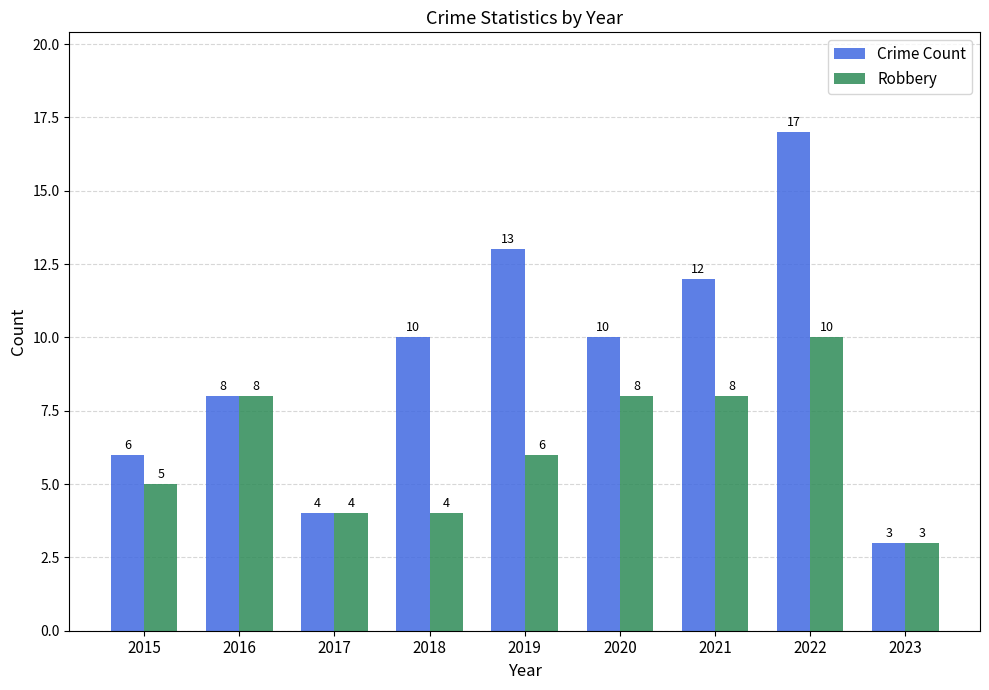

At which category does the chart reach its peak across all series?

2022